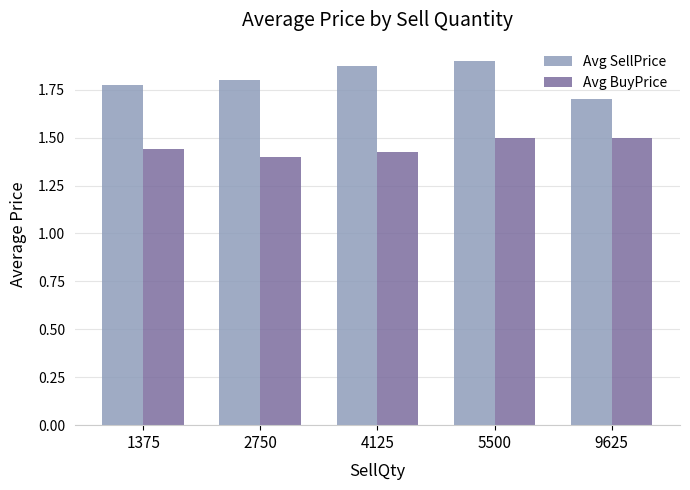

What is the difference between the highest and lowest values at 2750?

0.4